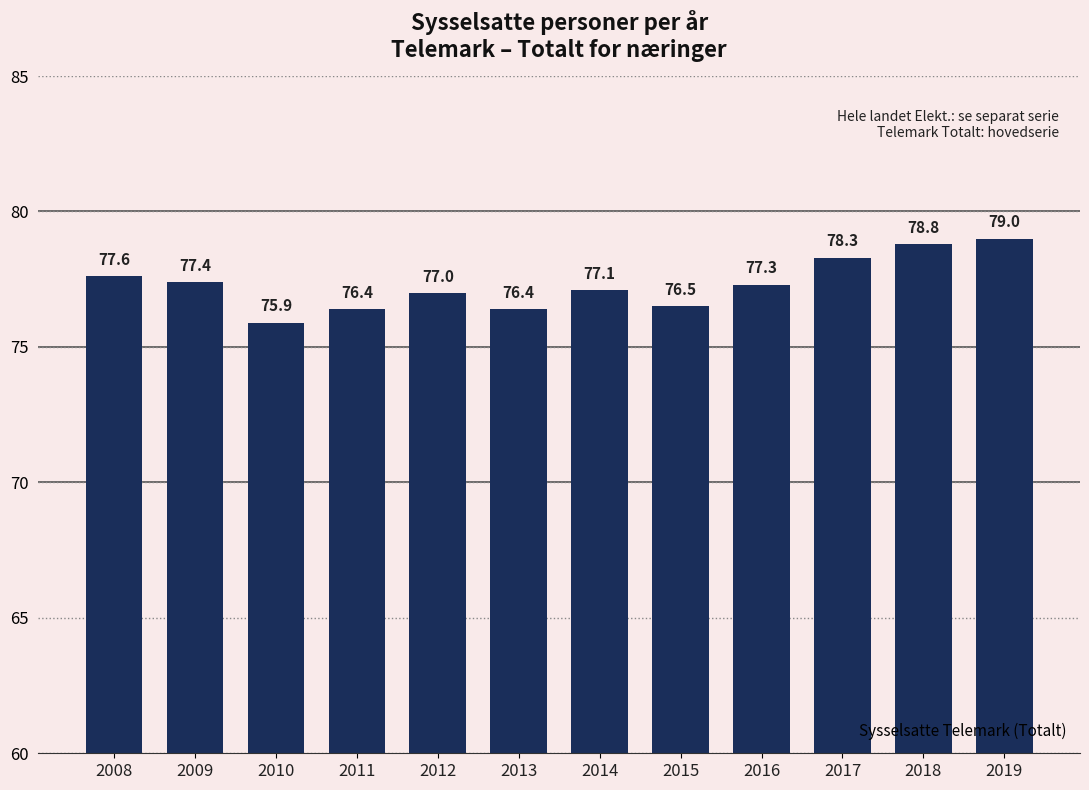

What is the maximum value shown in the chart?

79.0